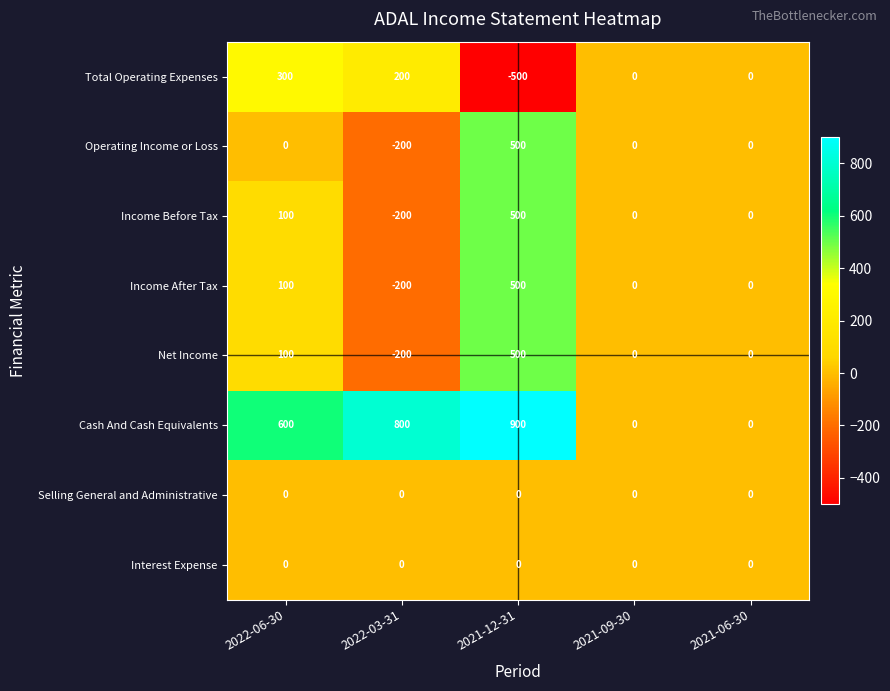

Is it true that Income Before Tax equals 0 at 2021-09-30?

True